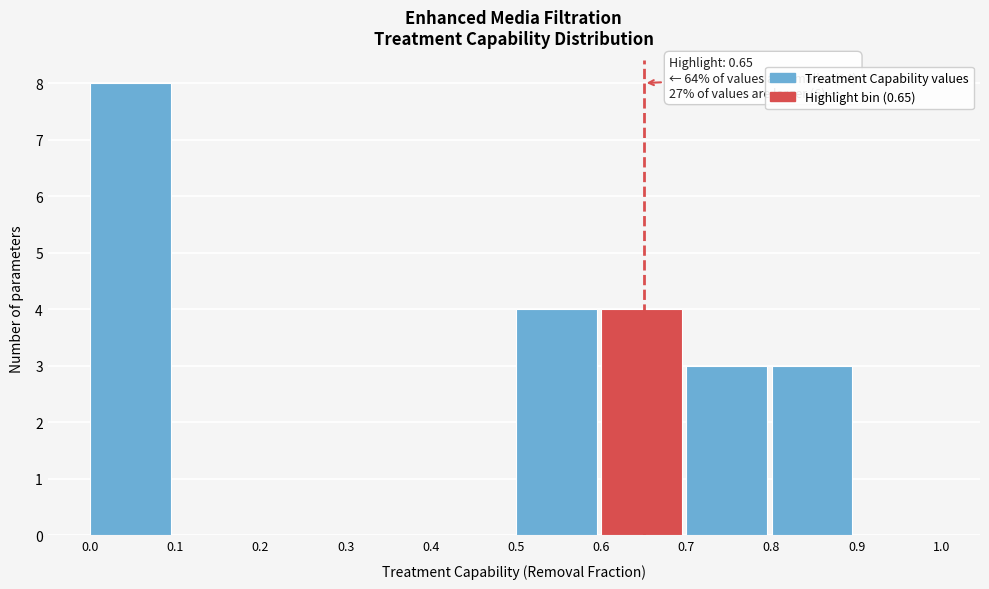

Which range on the x-axis has the tallest bar?

0.0 to 0.1